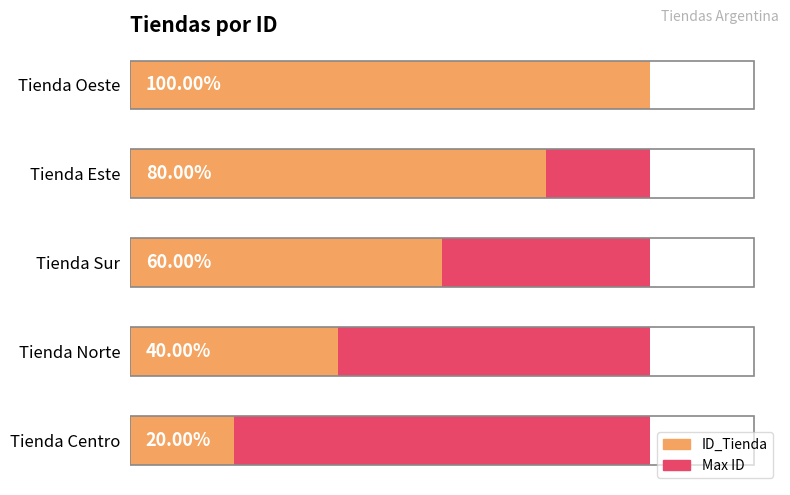

At 1, list the series in order from largest to smallest.

ID_Tienda, Maximum value